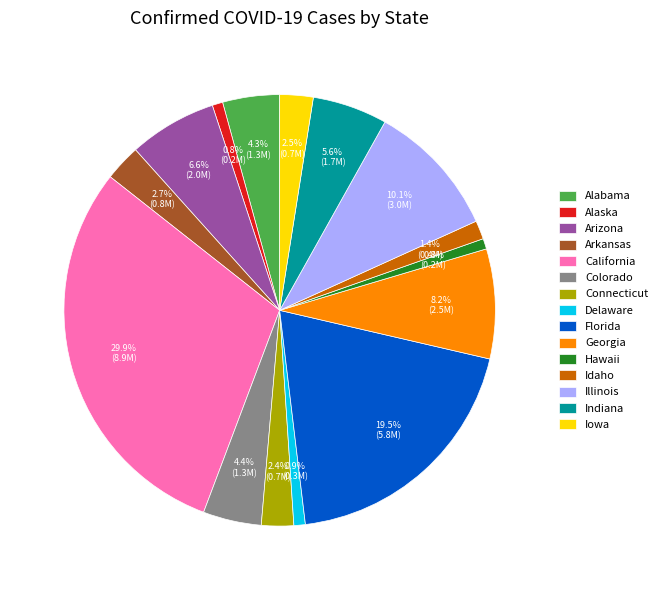

What is the largest slice in the pie chart?

California